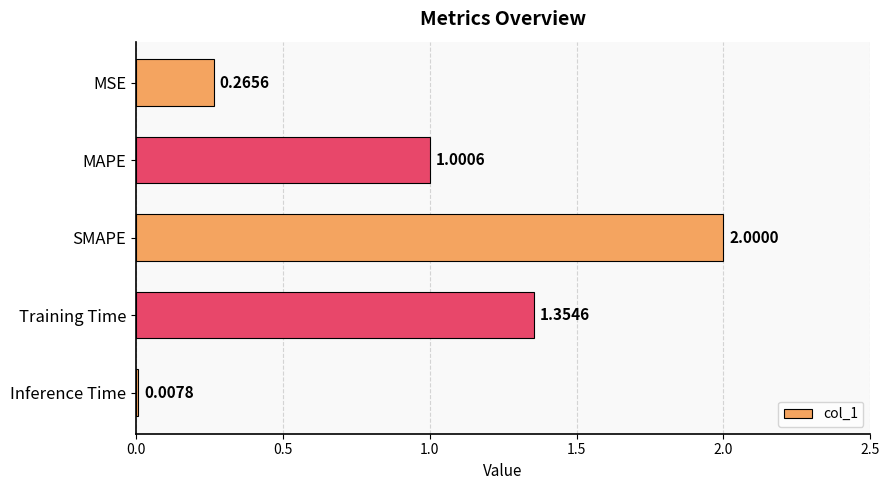

At which label is the value closest to 1?

MAPE